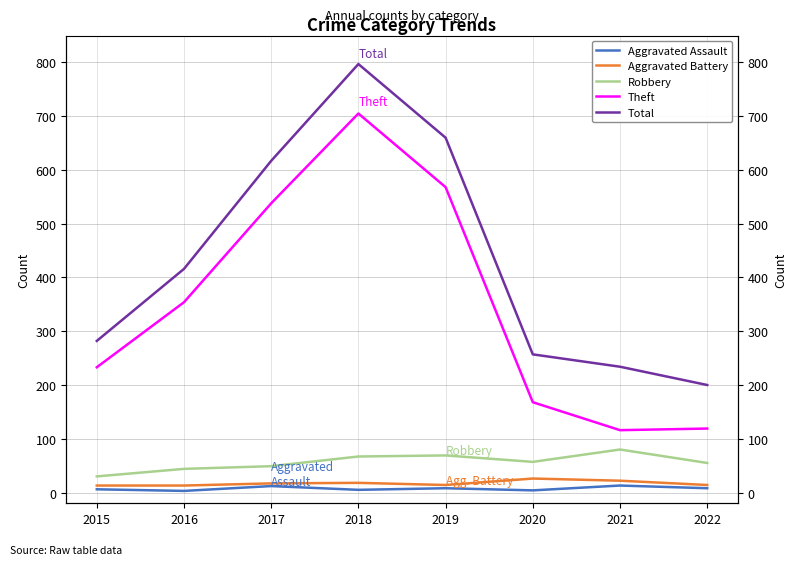

What is the spread (max minus min) of values at 2022?

192